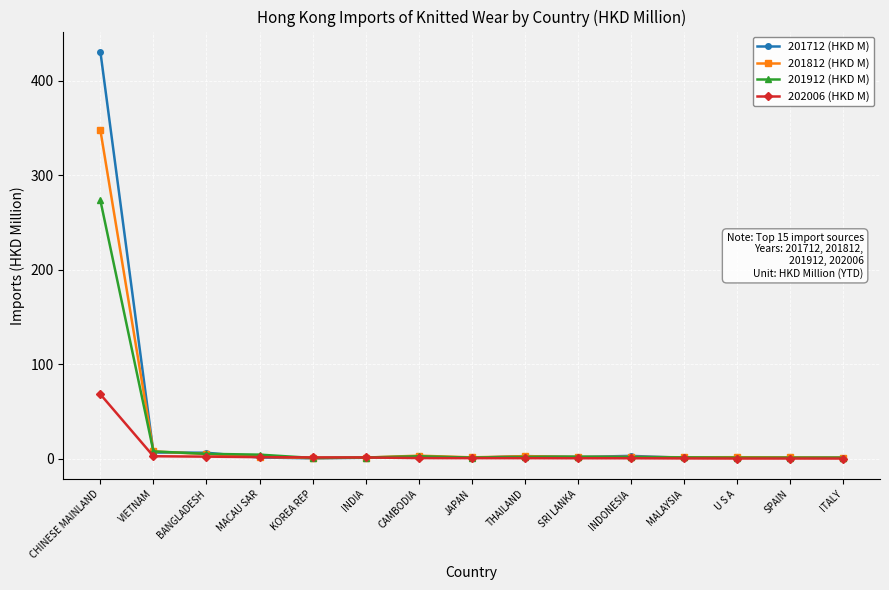

Rank the series by their maximum value, from lowest to highest.

202006 (HKD M), 201912 (HKD M), 201812 (HKD M), 201712 (HKD M)